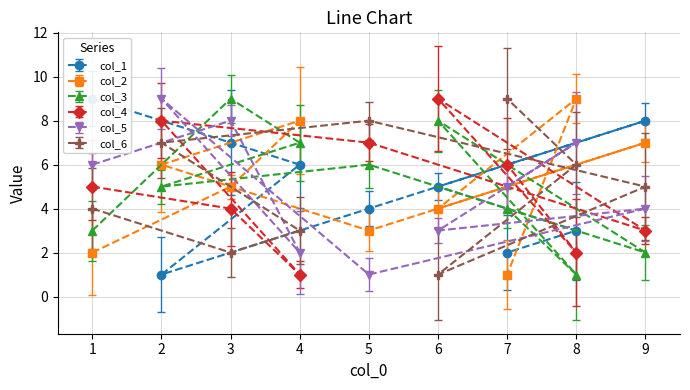

True or false: col_5 and col_4 intersect in this chart.

True